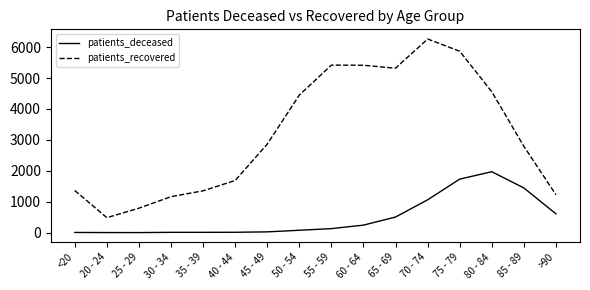

Where is patients_deceased nearest to the value 986?

70 - 74